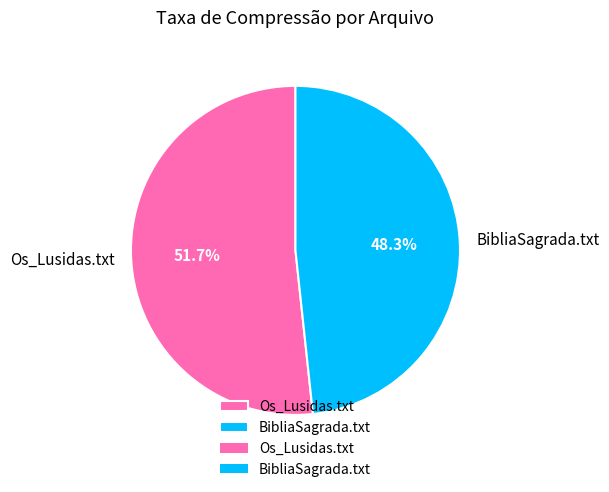

To the nearest percent, what is the average slice percentage?

50%